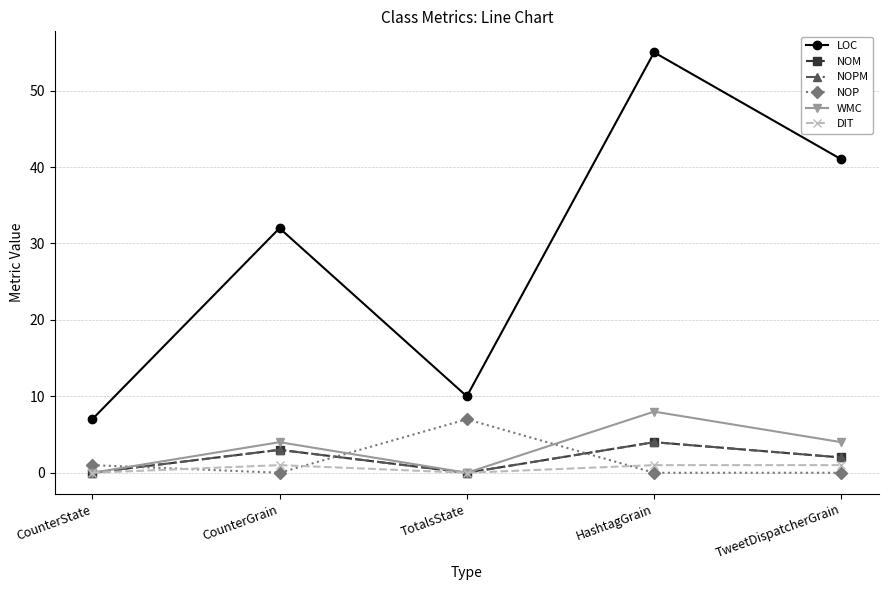

At which label does DIT reach its peak?

CounterGrain